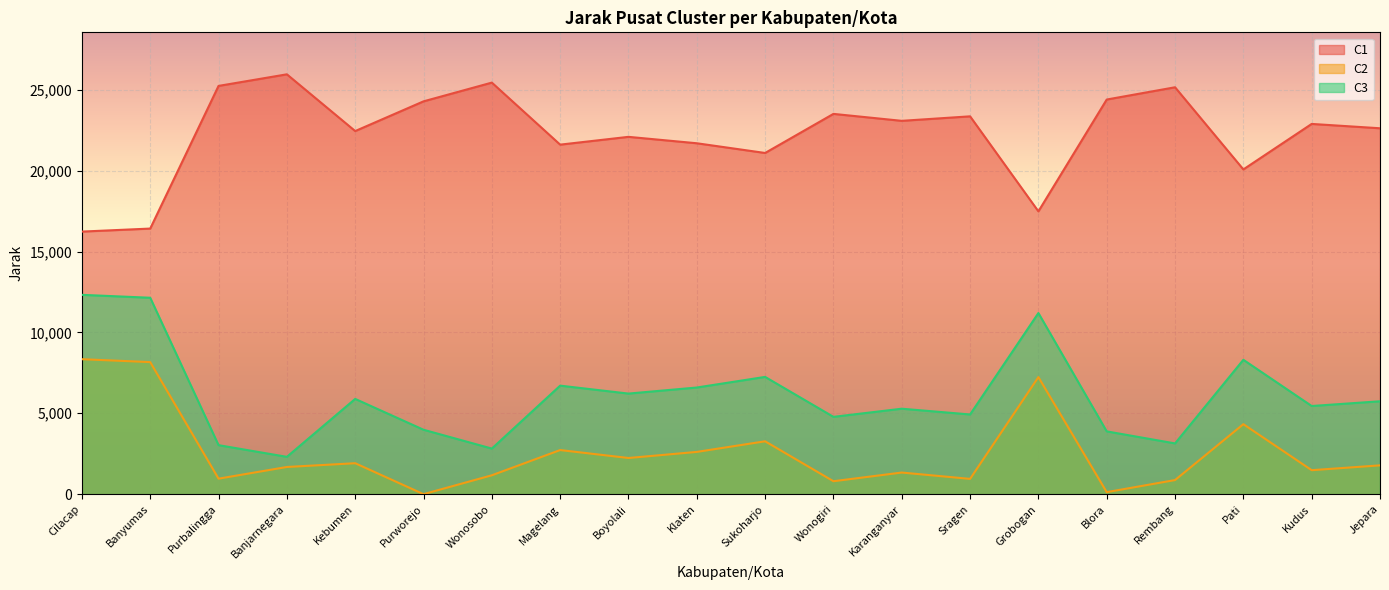

What are all the series names shown in the legend?

C1, C2, C3